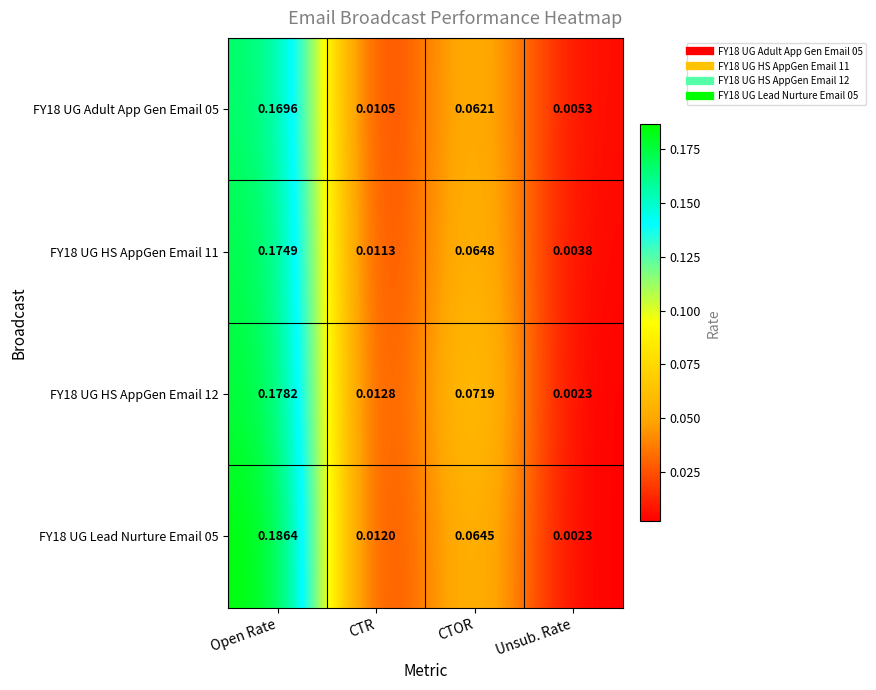

Is the value of FY18 UG Adult App Gen Email 05 at CTOR greater than the value of FY18 UG HS AppGen Email 11 at Open Rate?

No